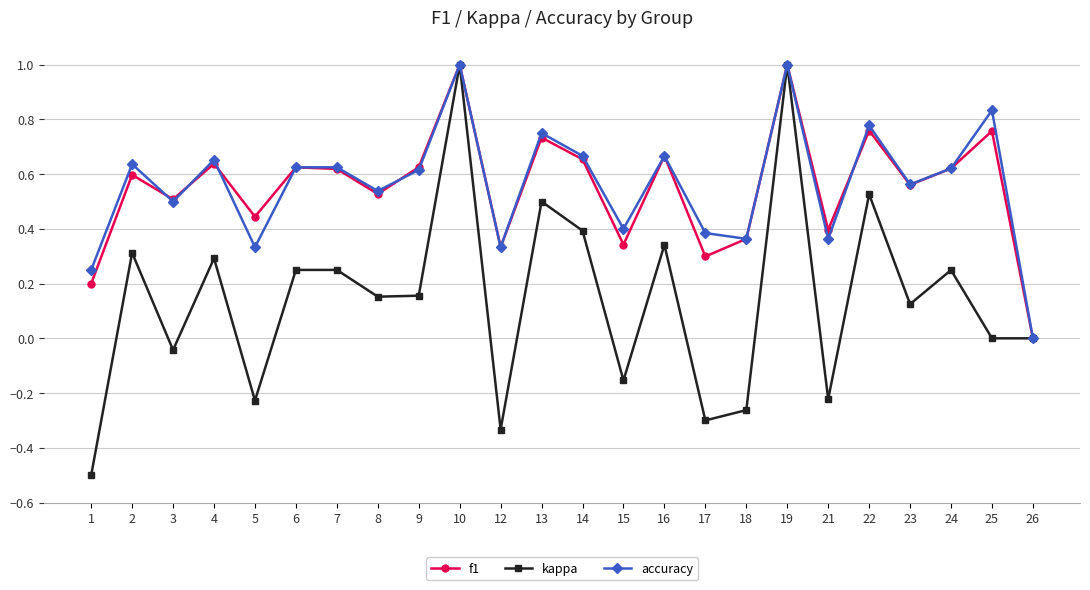

How many lines are shown in the chart?

3